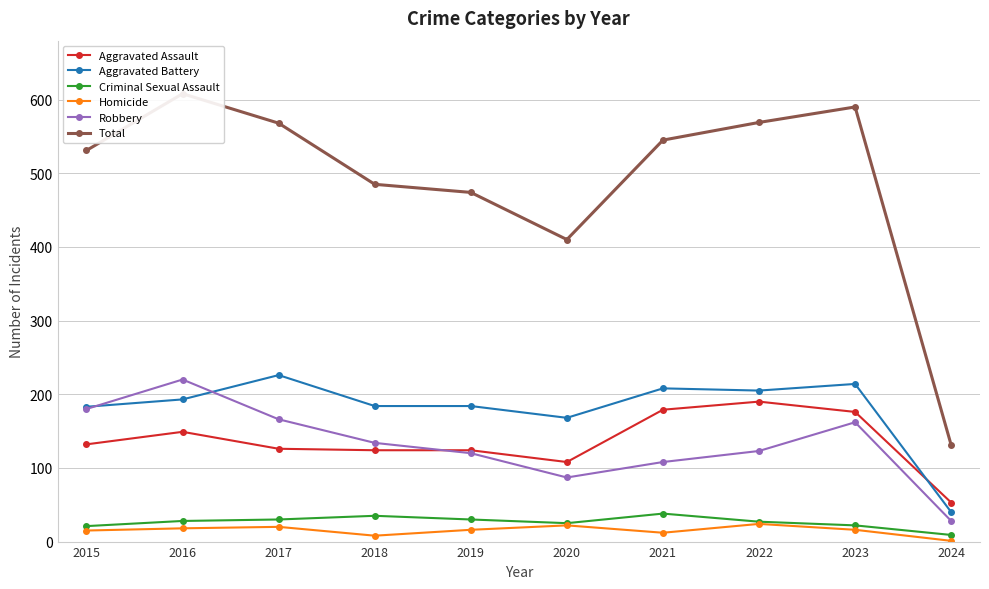

Reading left to right, extract all data points from this chart.

Aggravated Assault: 2015=132	2016=149	2017=126	2018=124	2019=124	2020=108	2021=179	2022=190	2023=176	2024=53
Aggravated Battery: 2015=183	2016=193	2017=226	2018=184	2019=184	2020=168	2021=208	2022=205	2023=214	2024=40
Criminal Sexual Assault: 2015=21	2016=28	2017=30	2018=35	2019=30	2020=25	2021=38	2022=27	2023=22	2024=9
Homicide: 2015=15	2016=18	2017=20	2018=8	2019=16	2020=22	2021=12	2022=24	2023=16	2024=1
Robbery: 2015=180	2016=220	2017=166	2018=134	2019=120	2020=87	2021=108	2022=123	2023=162	2024=28
Total: 2015=531	2016=608	2017=568	2018=485	2019=474	2020=410	2021=545	2022=569	2023=590	2024=131